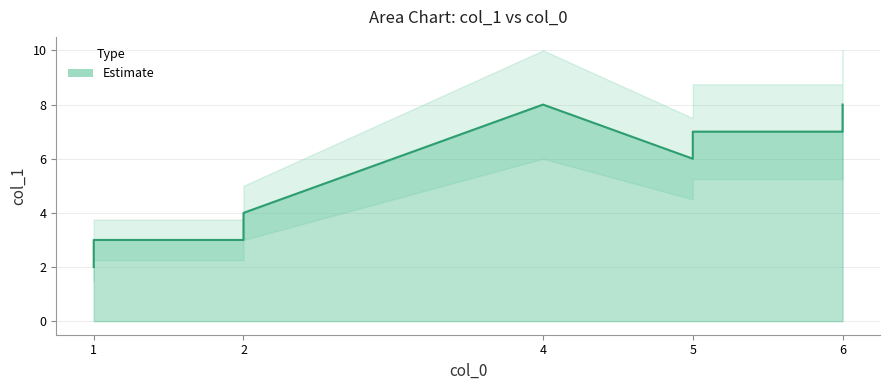

What is the average value?

5